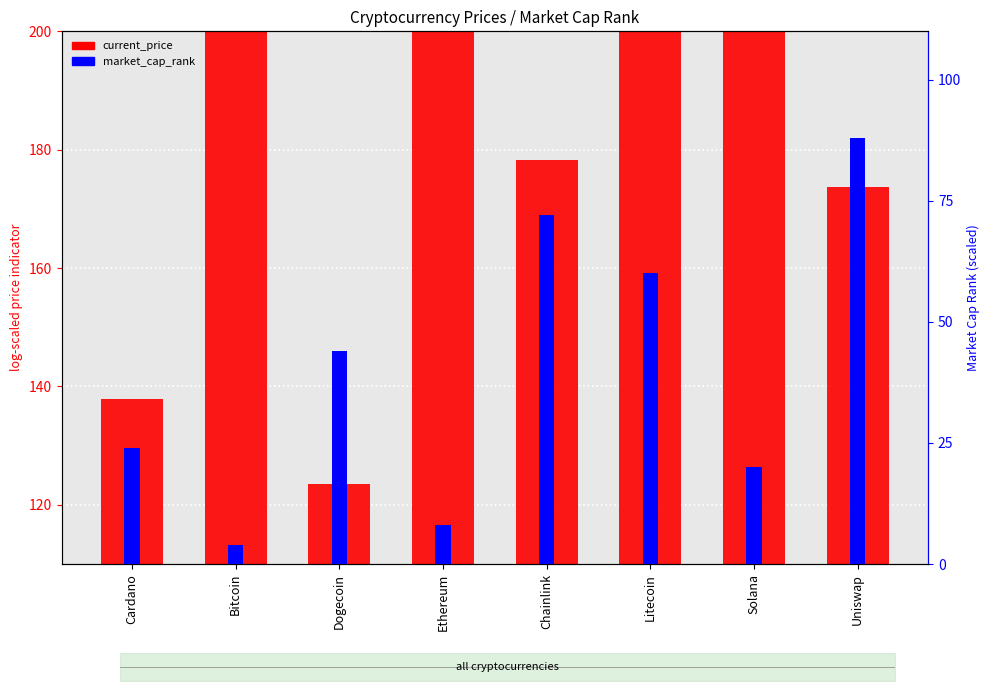

What are all the series names shown in the legend?

current_price, market_cap_rank